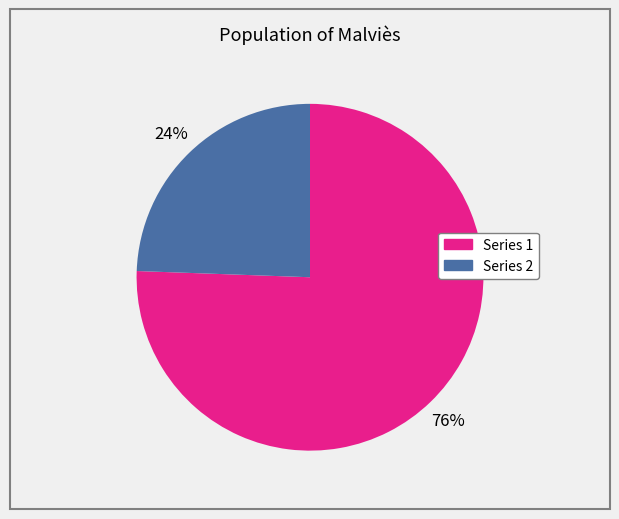

Is there a majority slice in this chart?

Yes